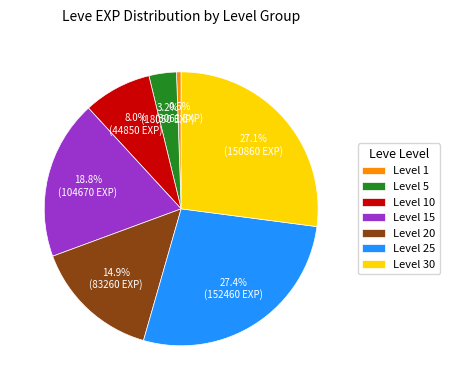

Is there any slice that represents more than half of the pie?

No